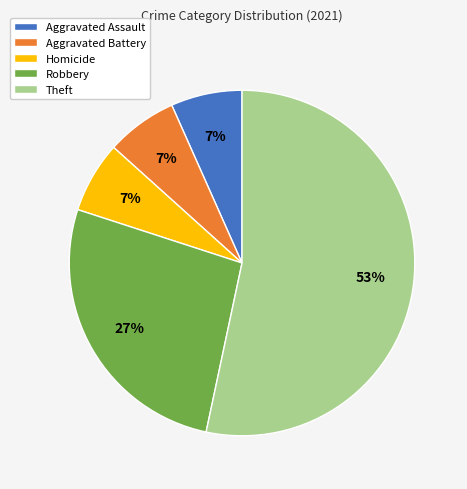

Do Aggravated Battery and Aggravated Assault together represent more than half of the pie?

No